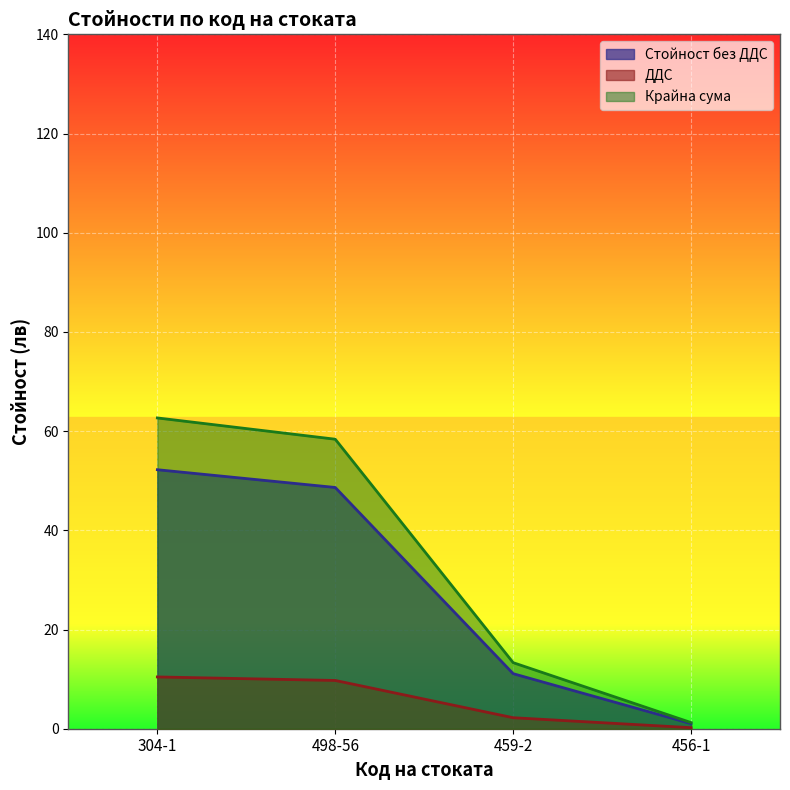

True or false: Крайна сума and ДДС intersect in this chart.

False